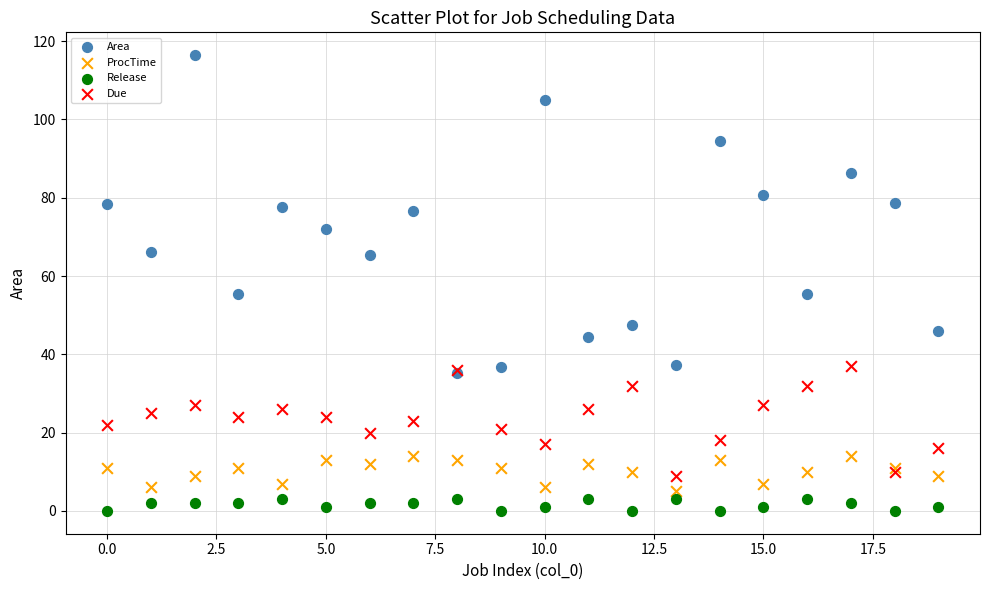

Which series has the widest spread of Y values?

Area